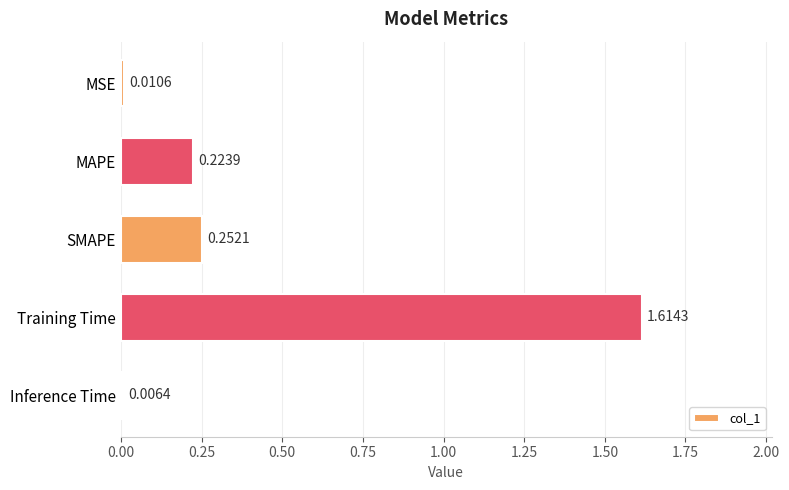

What is the average value?

0.4